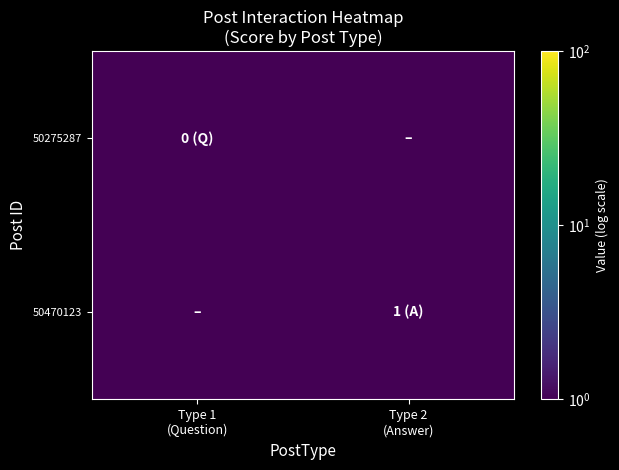

At how many categories does at least one series exceed 0?

2